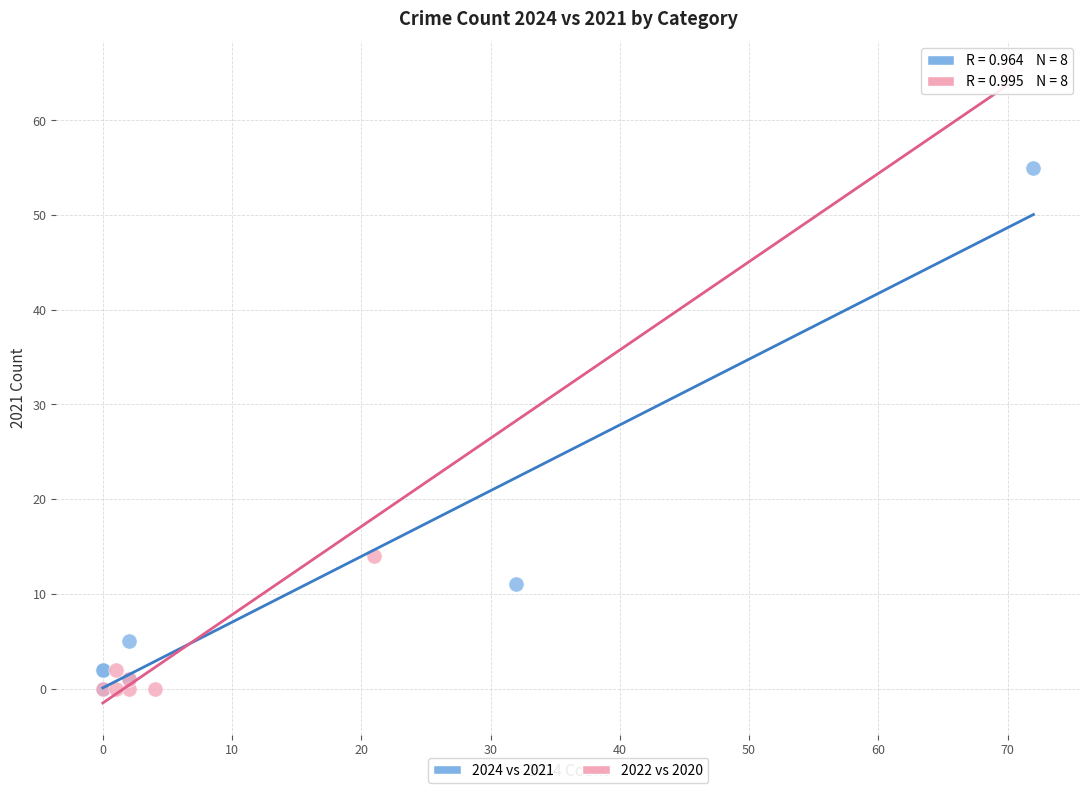

Which series reaches the maximum Y coordinate?

2022 vs 2020